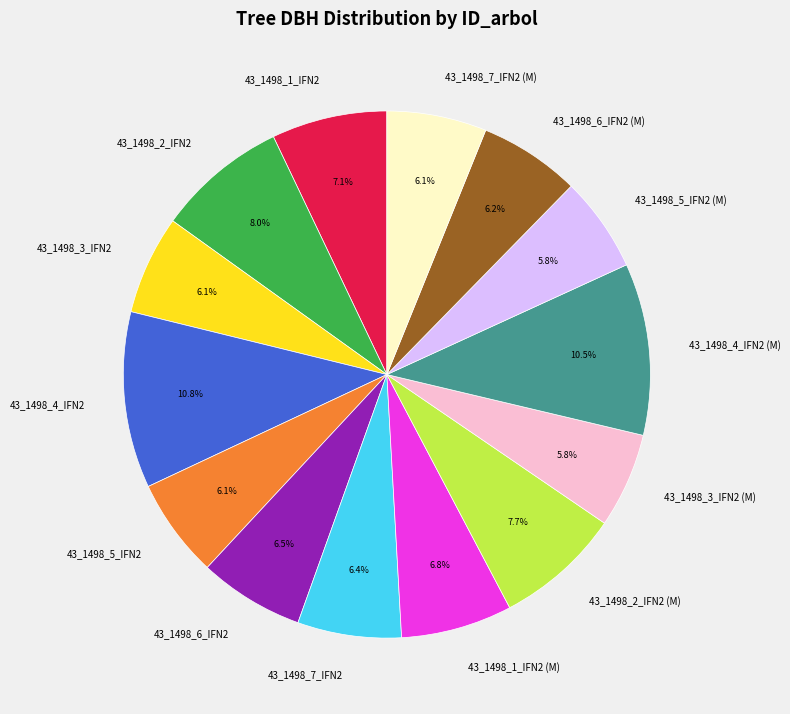

Count the number of slices in the pie.

14